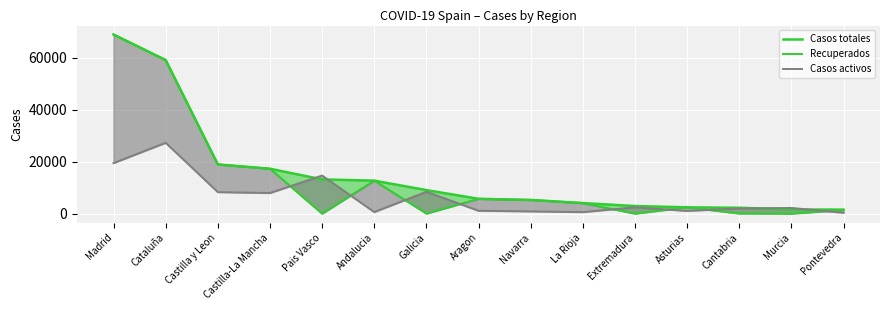

What is the total value across all series at Galicia?

17478